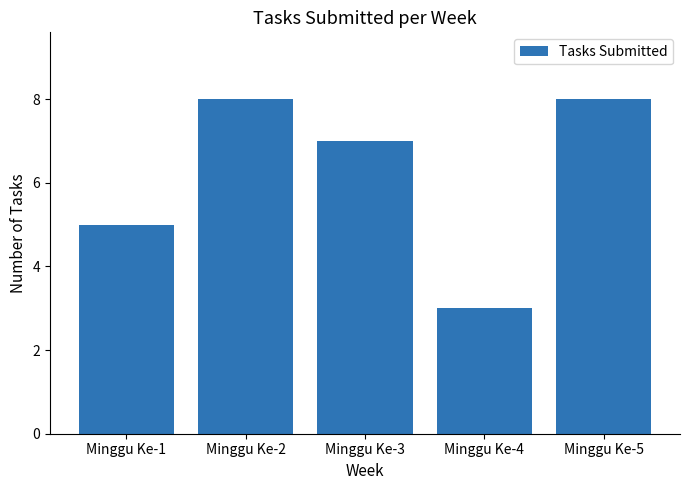

Are the bars grouped side by side (vs. stacked)?

No